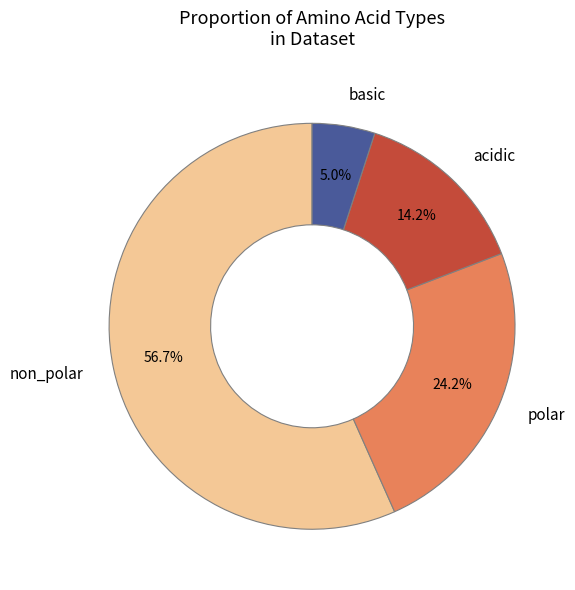

What is the largest slice in the pie chart?

non_polar